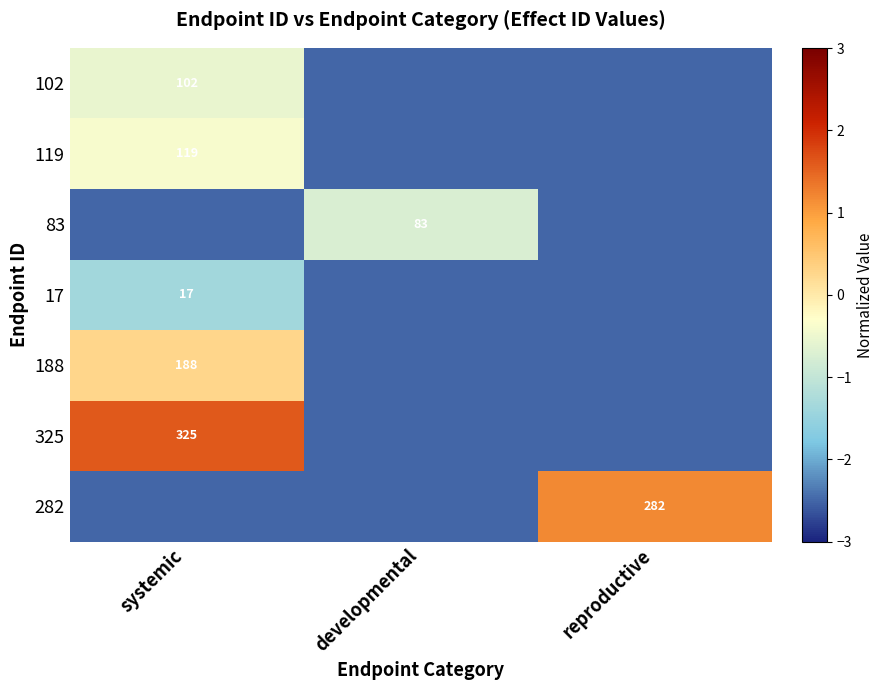

Between reproductive and developmental, which is larger?

reproductive